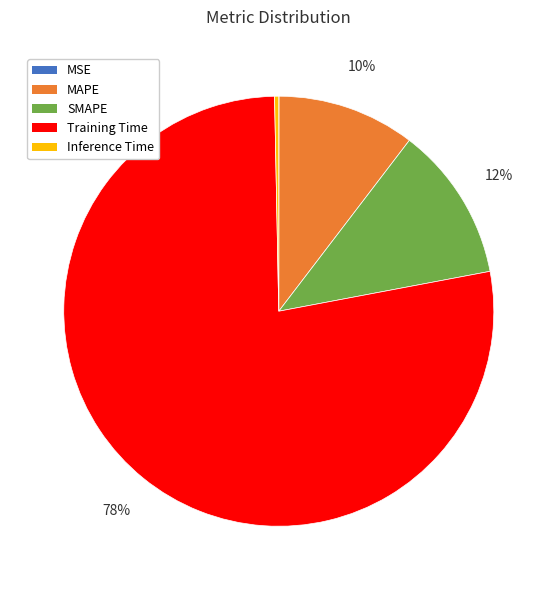

Is there a majority slice in this chart?

Yes